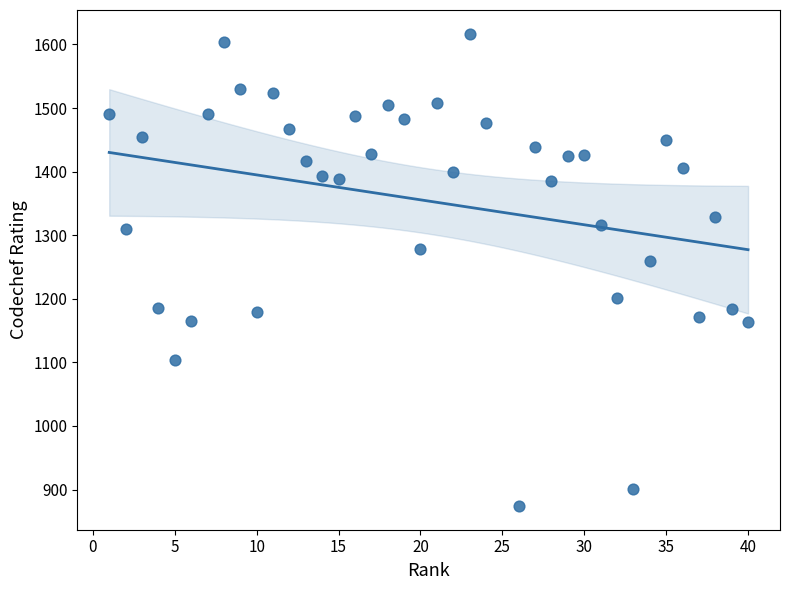

What is the range of X values (max minus min)?

39